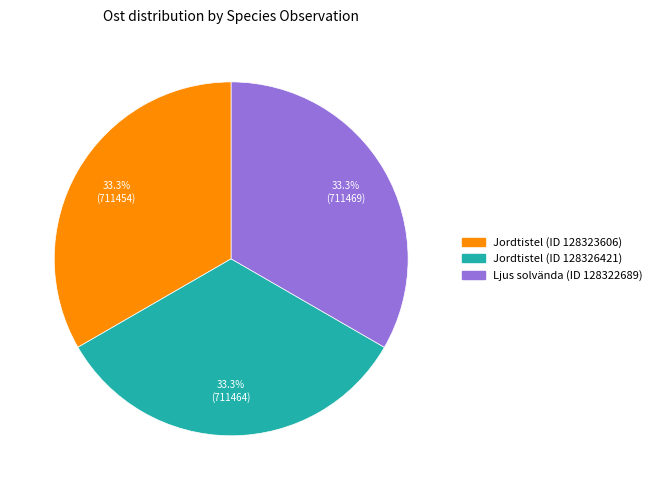

Approximately how many times larger is the value at Ljus solvända (ID 128322689) compared to Jordtistel (ID 128323606)?

1.0